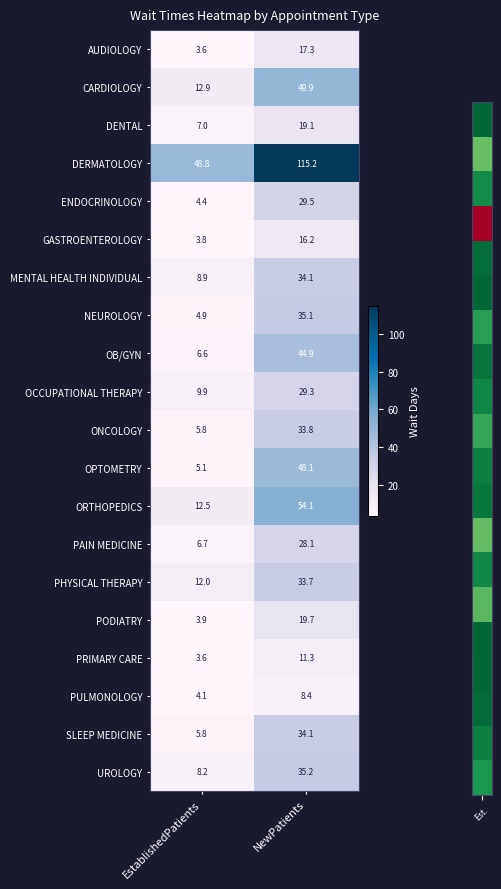

Which series has the largest range (max minus min)?

DERMATOLOGY